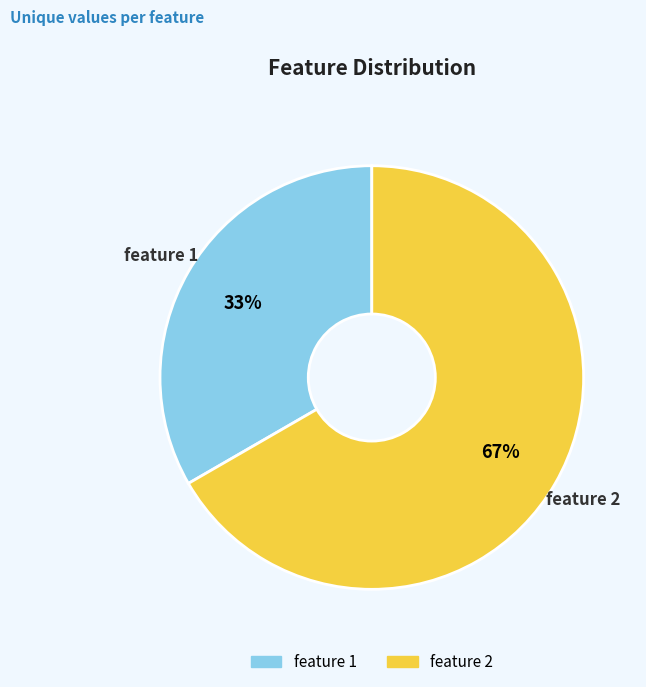

To the nearest percent, what is the average slice percentage?

50%